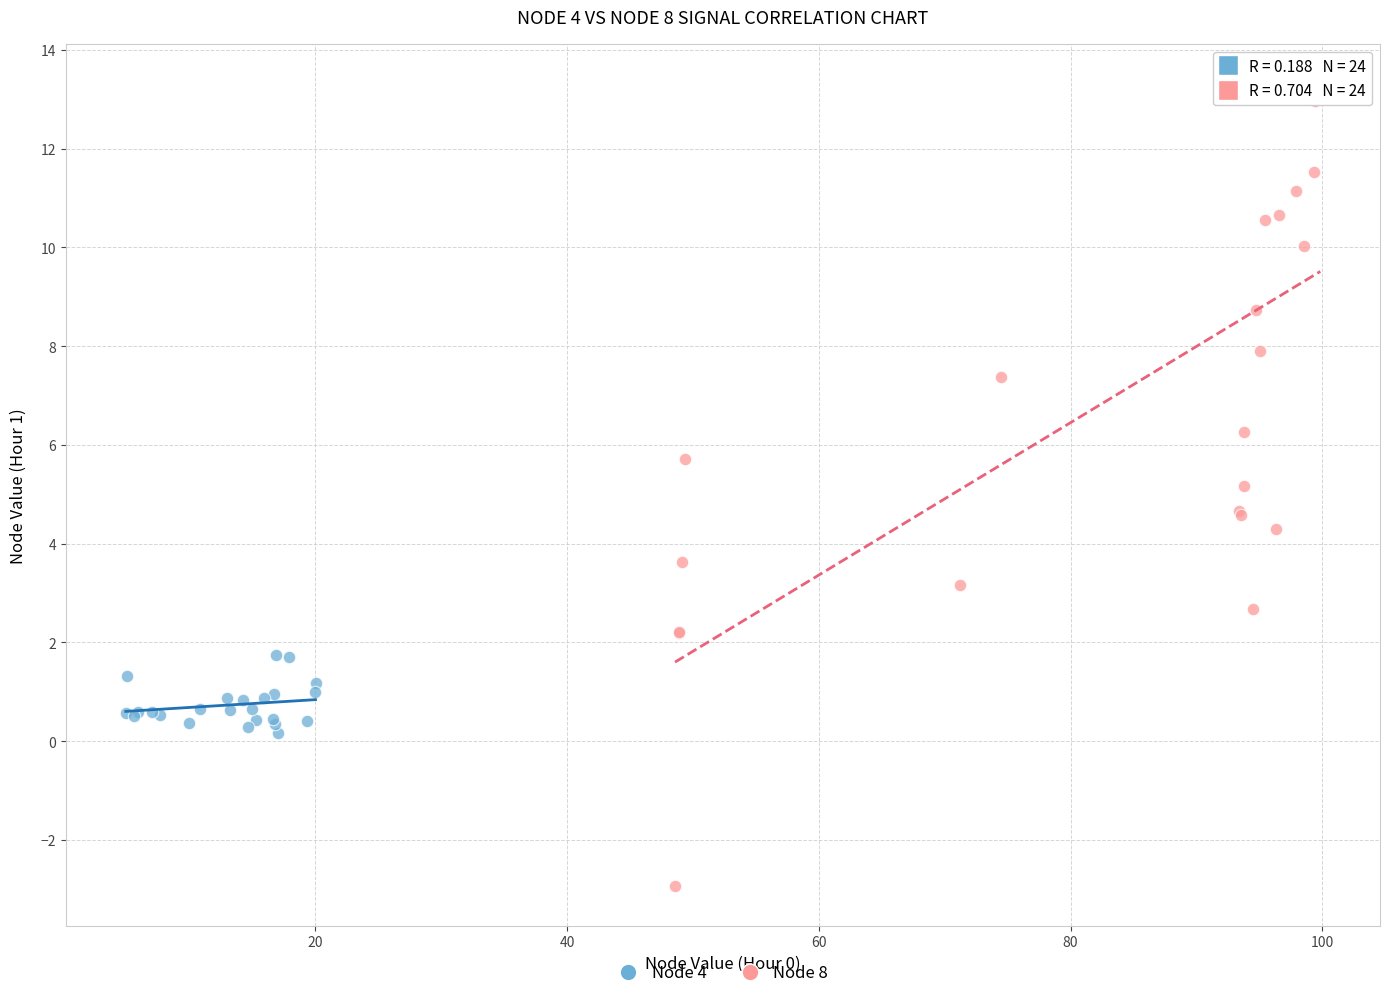

Which series contains the lowest Y value?

Node 8